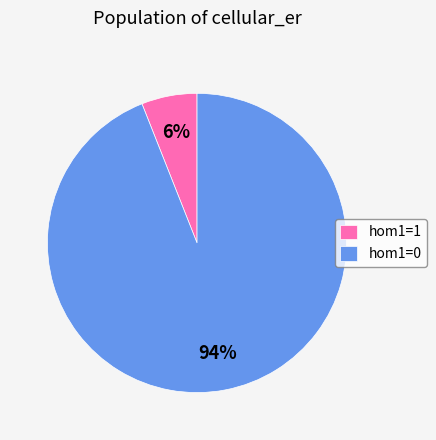

Which slice is the largest?

hom1=0